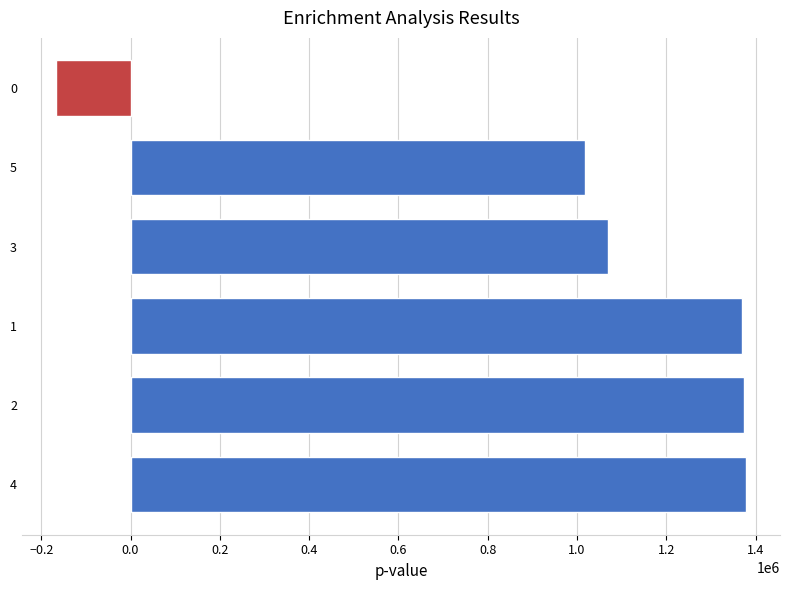

The value at 5 is 1808114.2. True or false?

False